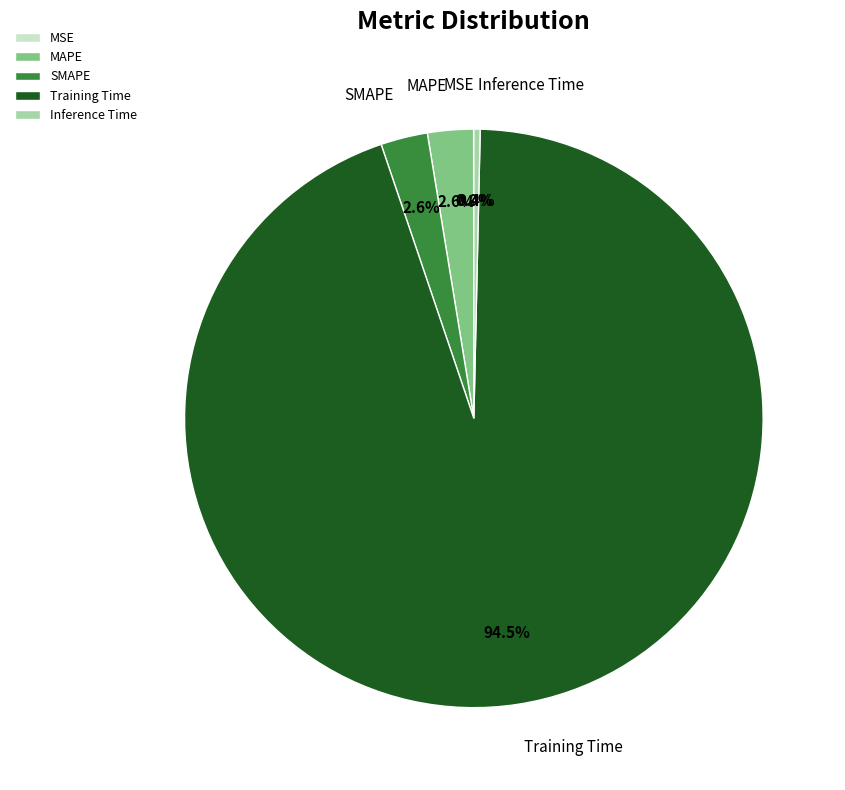

Which has a higher value, Training Time or SMAPE?

Training Time